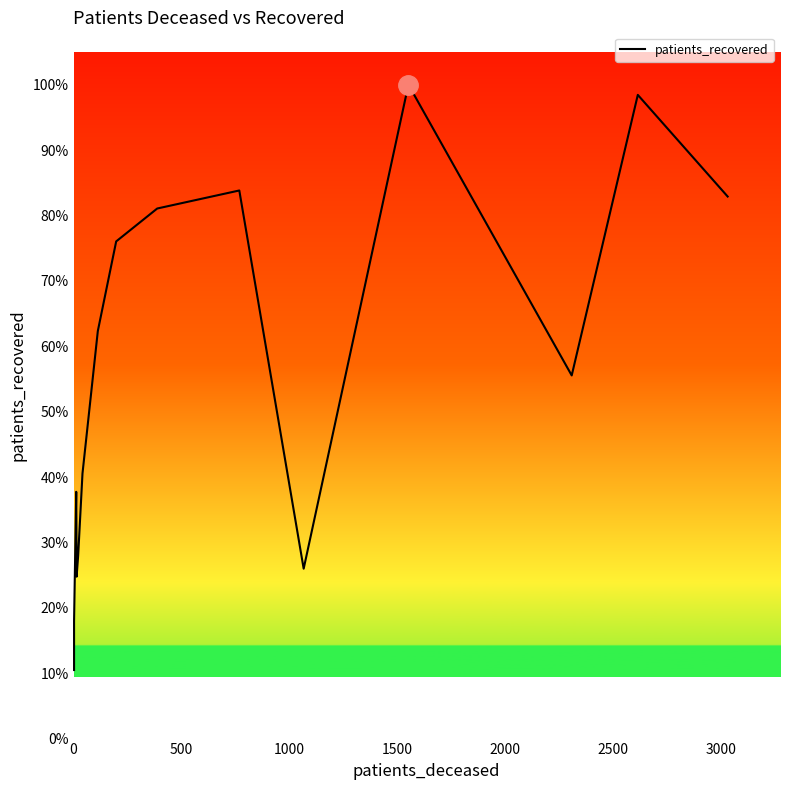

How many interior local peaks (higher than both neighbors) does the data have?

4